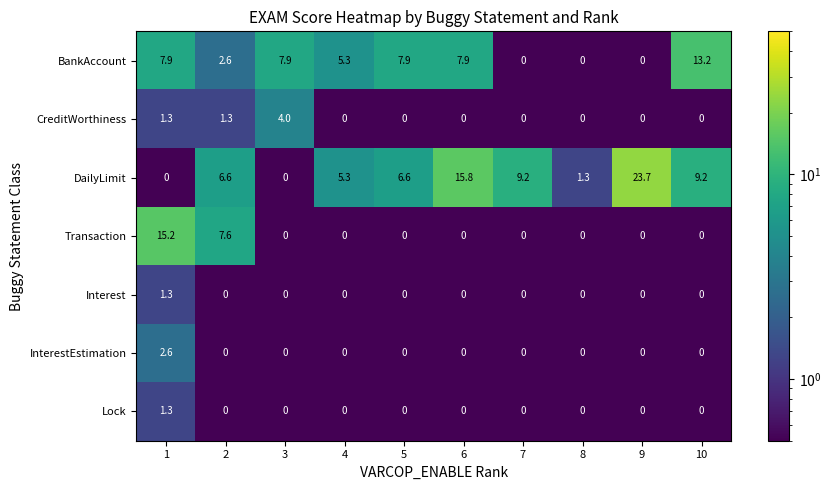

Count the Interest values in the range 0 to 1.

9